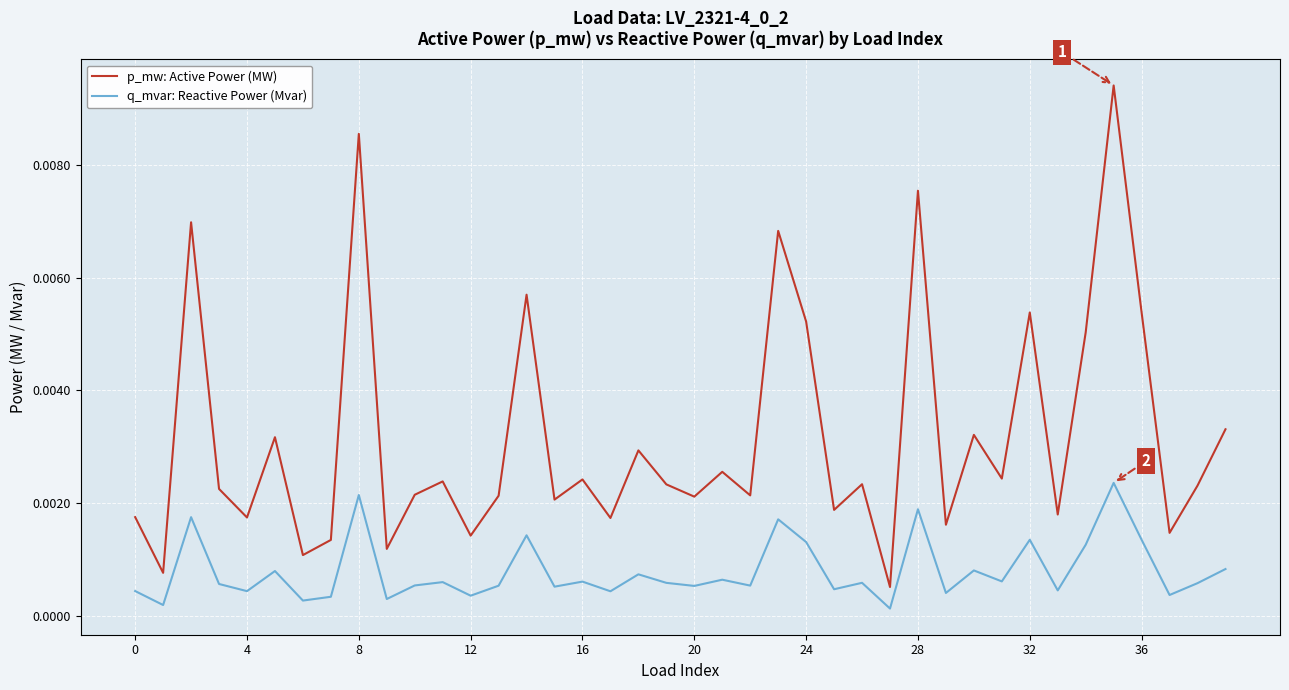

Which series has the largest total across all categories?

p_mw: Active Power (MW)